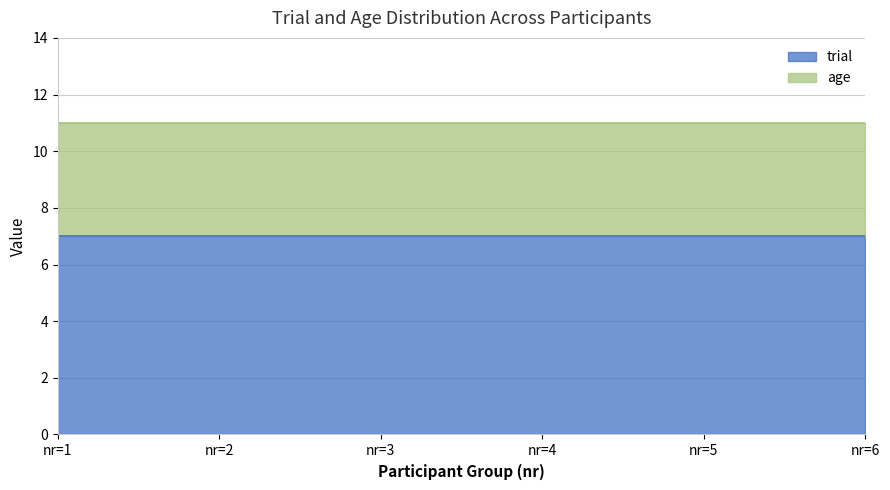

What is the minimum value for trial?

7